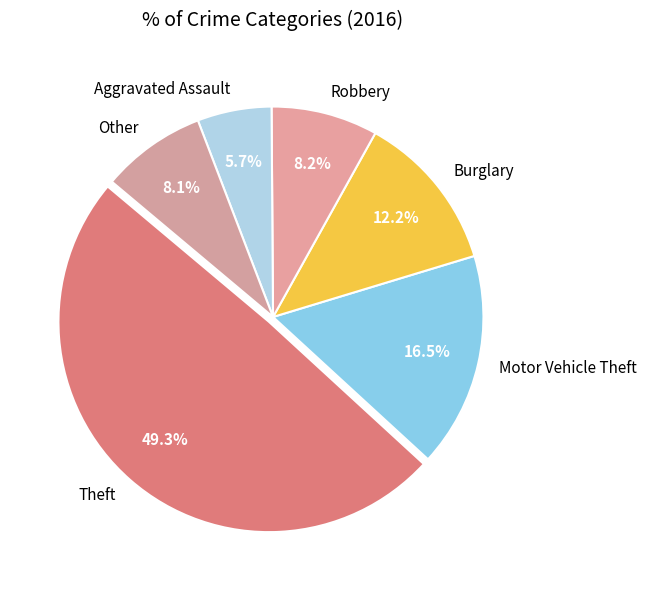

What is the ratio of the value at Robbery to the value at Motor Vehicle Theft?

0.5